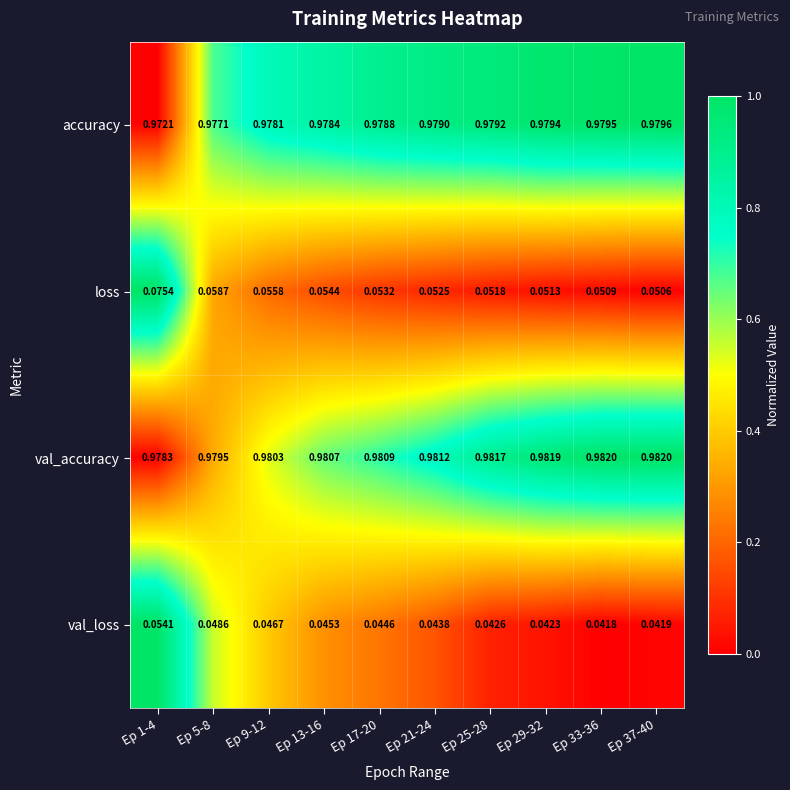

List the series in order of their peak value, lowest first.

val_loss, loss, accuracy, val_accuracy